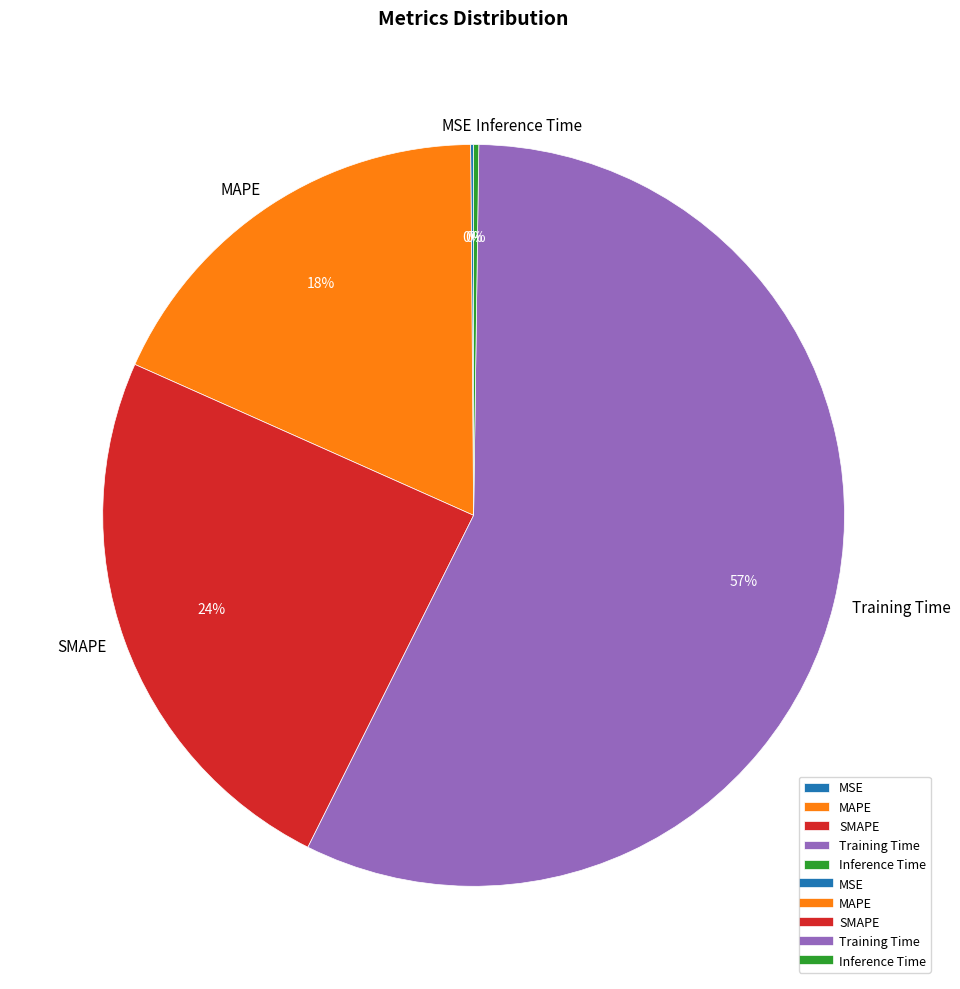

Is Training Time the majority of the pie?

Yes